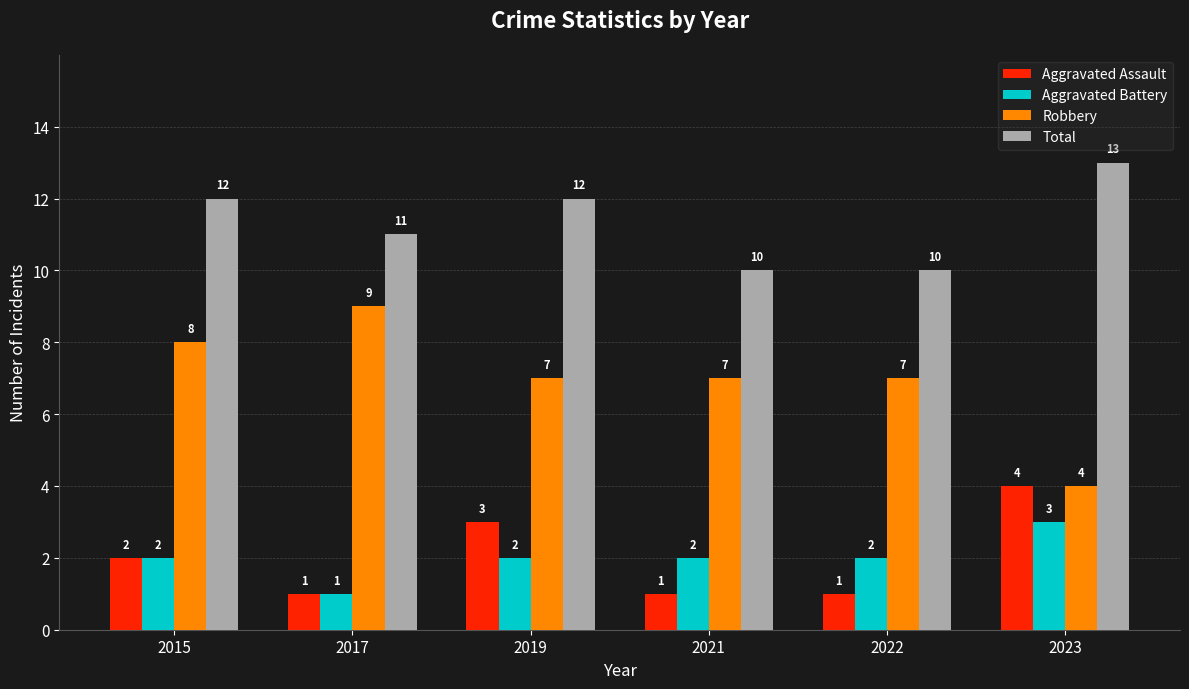

What is the total value across all series at 2017?

22